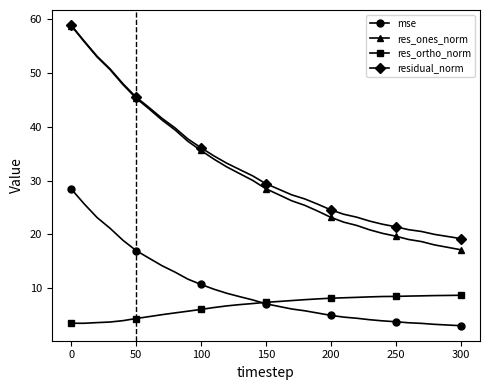

What is the highest value of the res_ones_norm series?

58.9